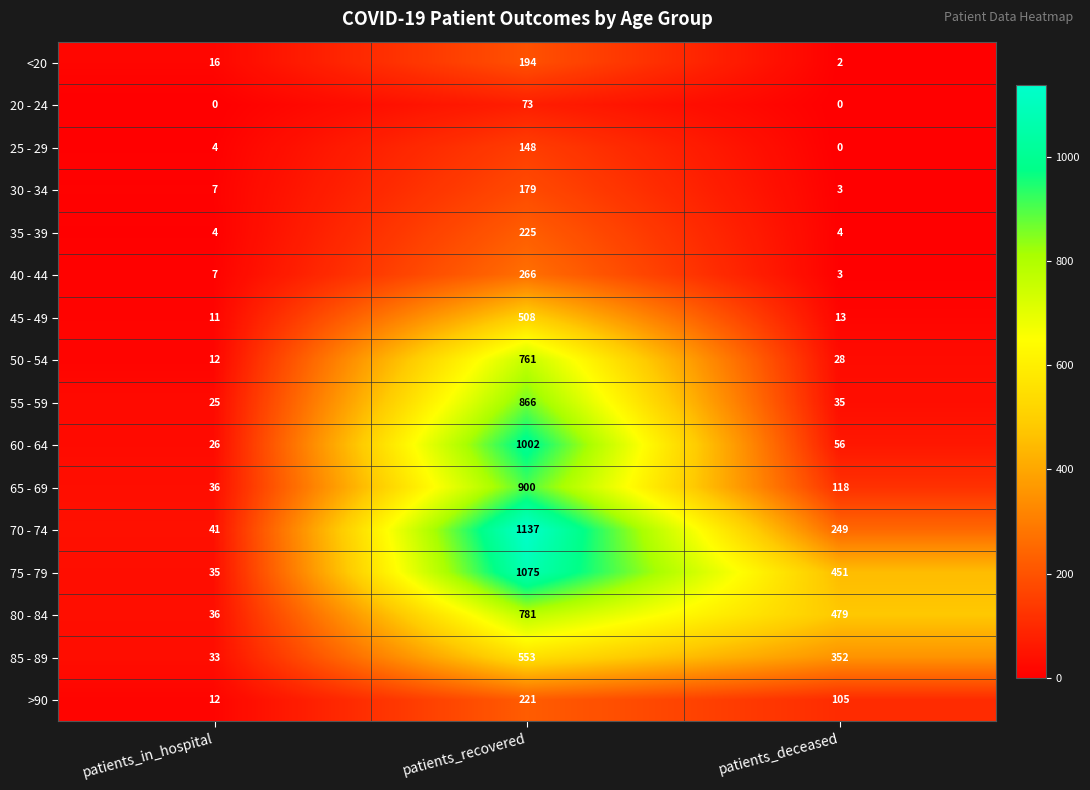

At how many categories does at least one series exceed 367?

2